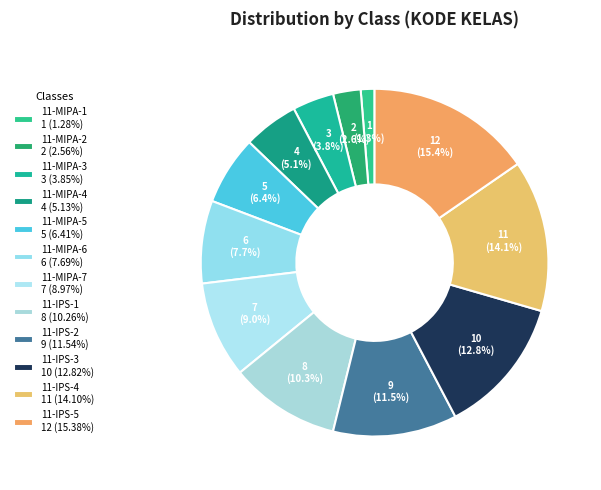

Does 11-MIPA-2 account for over 50% of the chart?

No